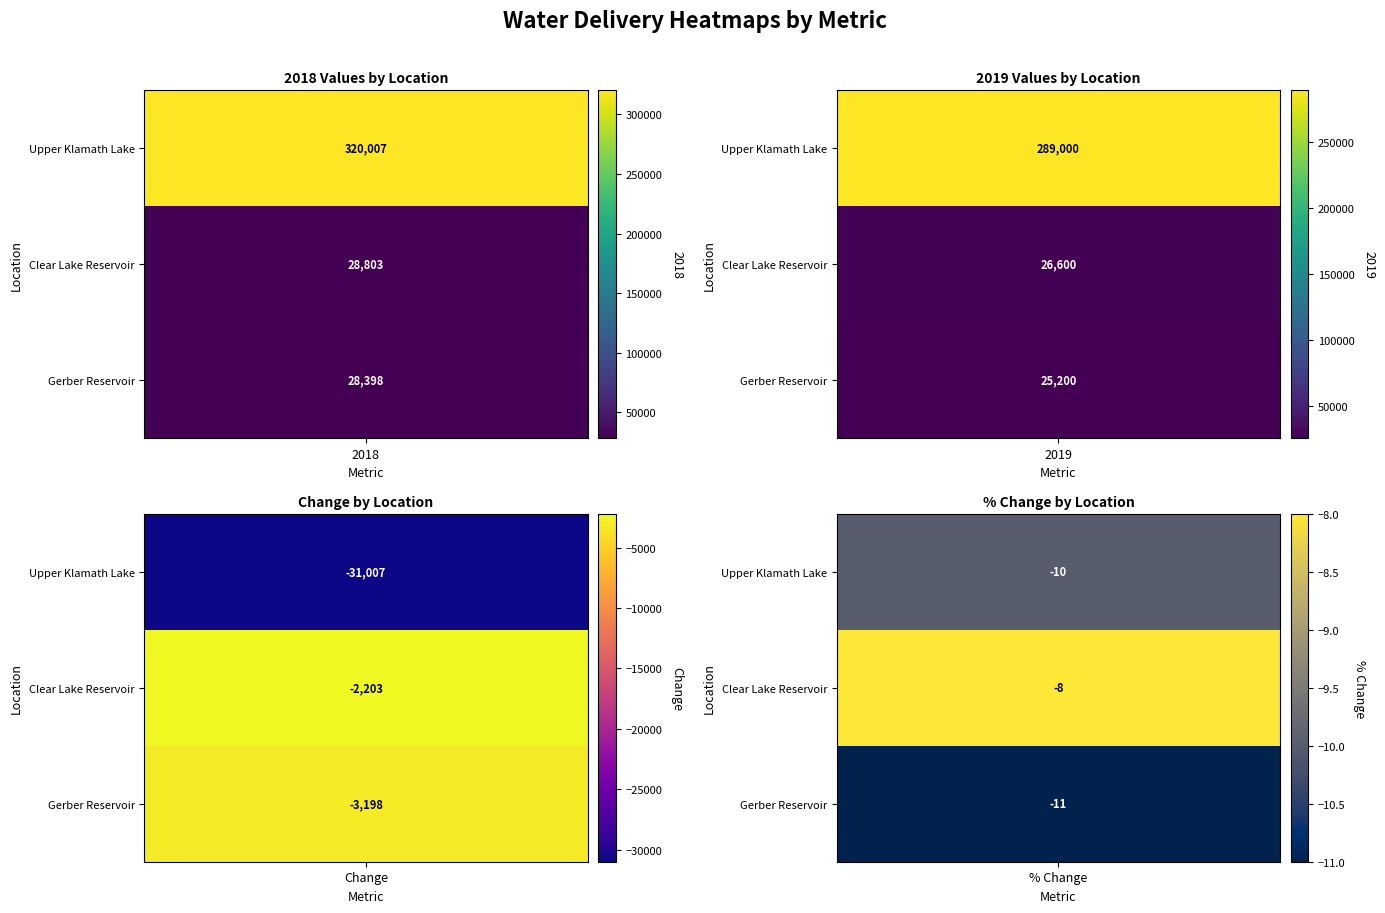

What is the difference between the Gerber Reservoir values at 2 and 0?

31596